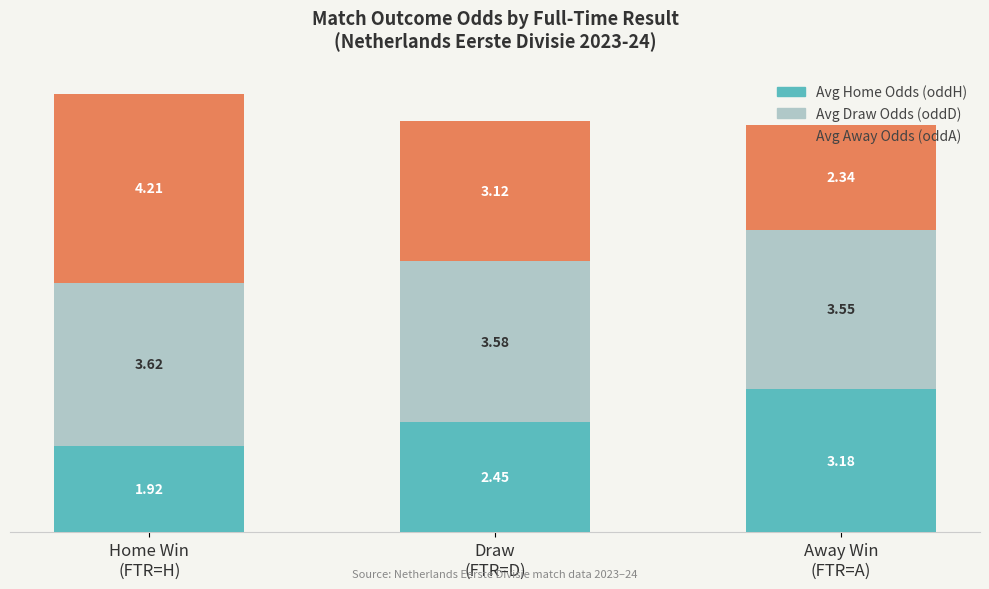

Does the chart contain stacked bars?

Yes